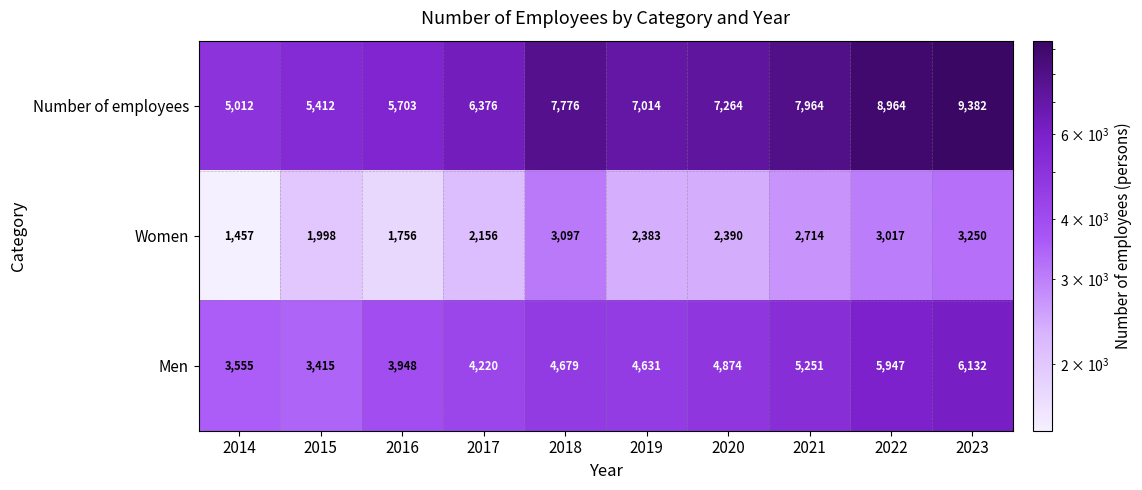

What is the difference between the second highest and second lowest values in the Number of employees series?

3552